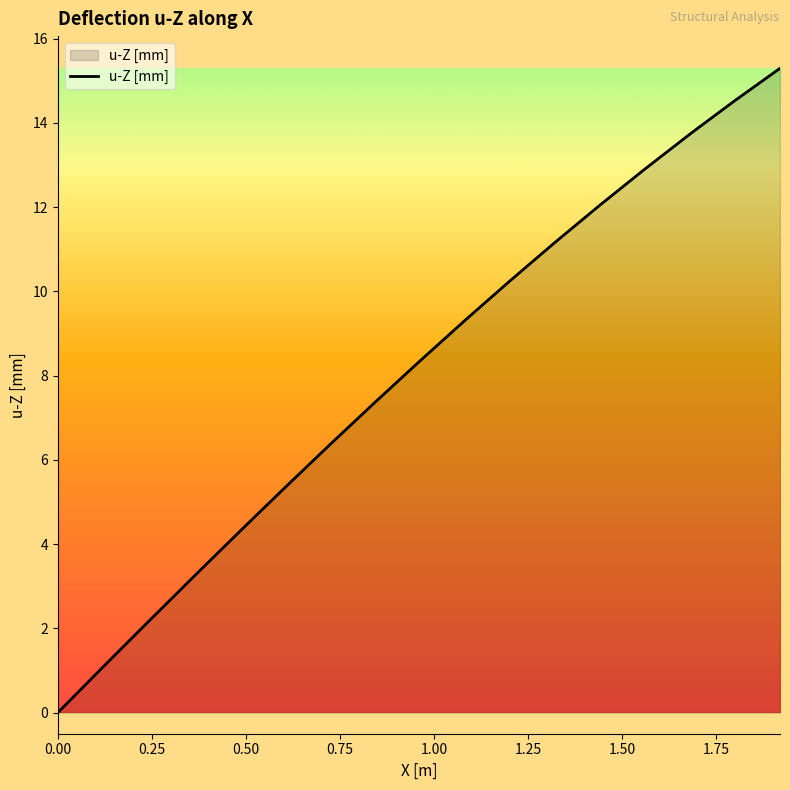

What is the maximum value shown in the chart?

15.3